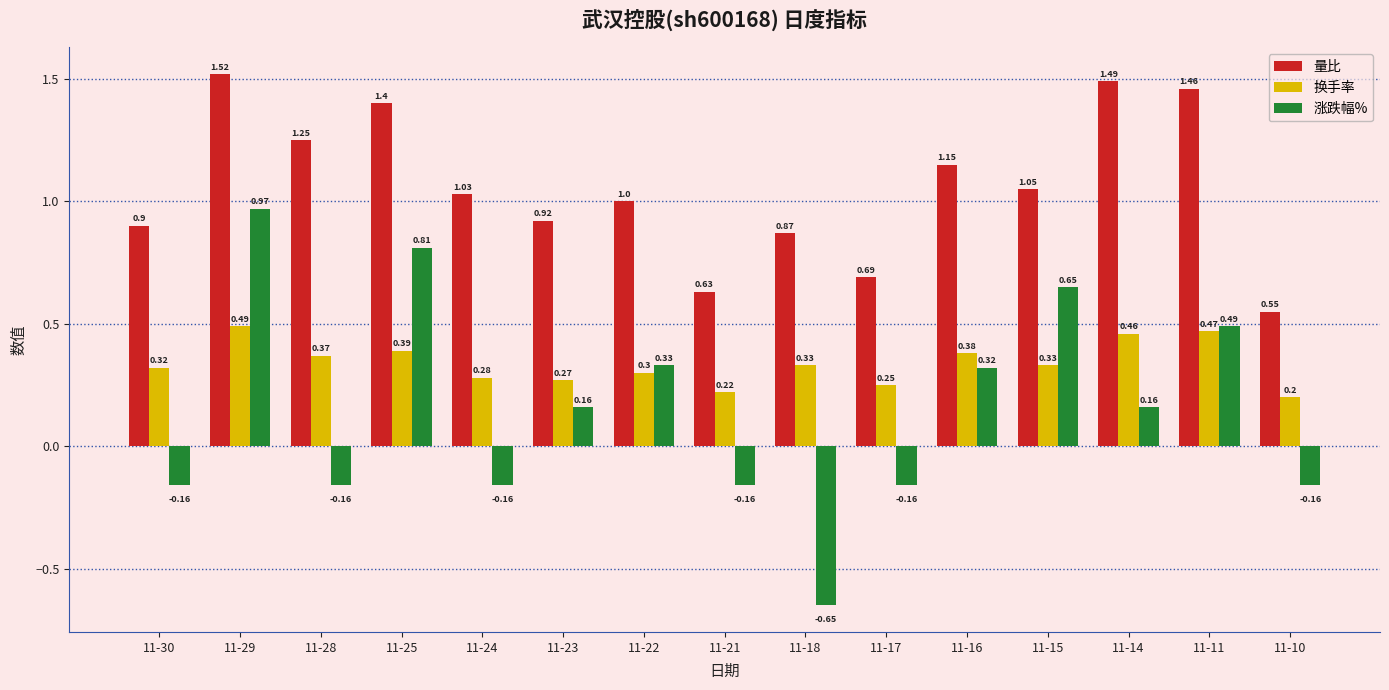

Between 11-28 and 11-14, which series saw the biggest shift?

涨跌幅%